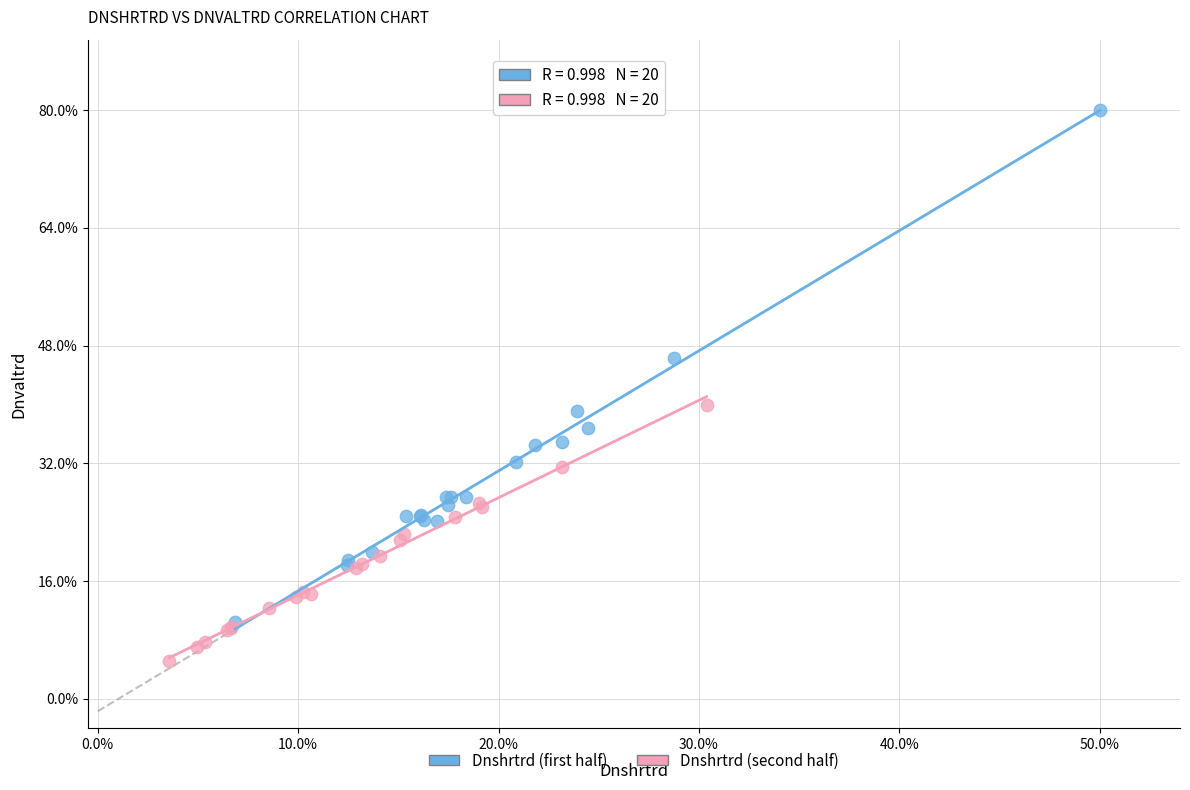

What are all the series names shown in the legend?

Dnshrtrd (first half), Dnshrtrd (second half)